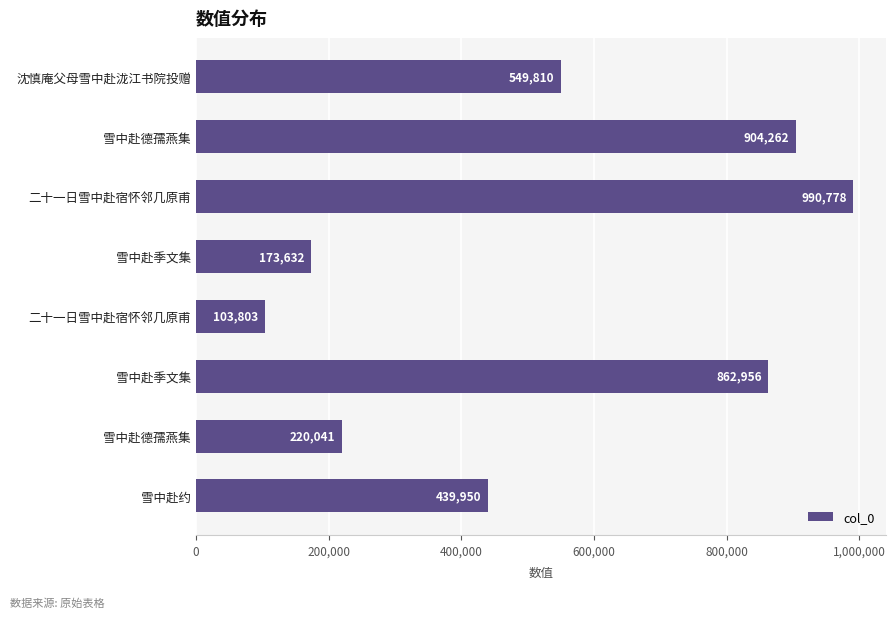

What is the difference between the maximum and minimum values?

886975